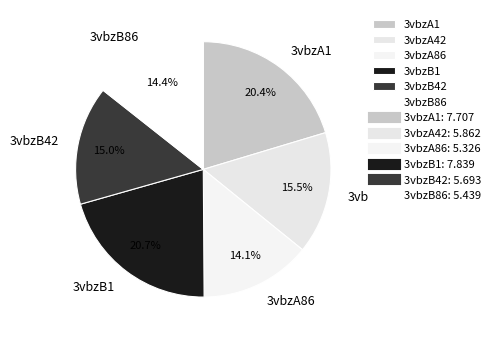

To the nearest percent, what percentage of the pie is 3vbzB1?

21%